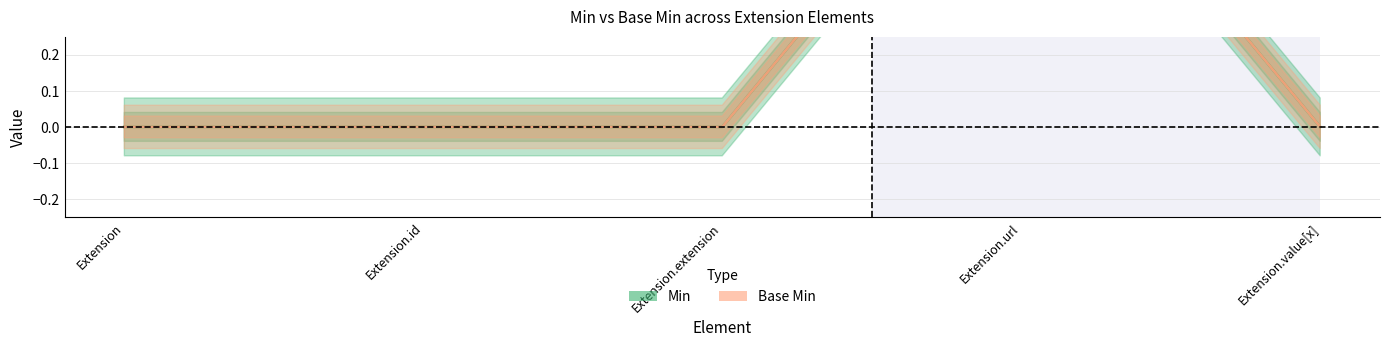

Which series has the largest total across all categories?

Min